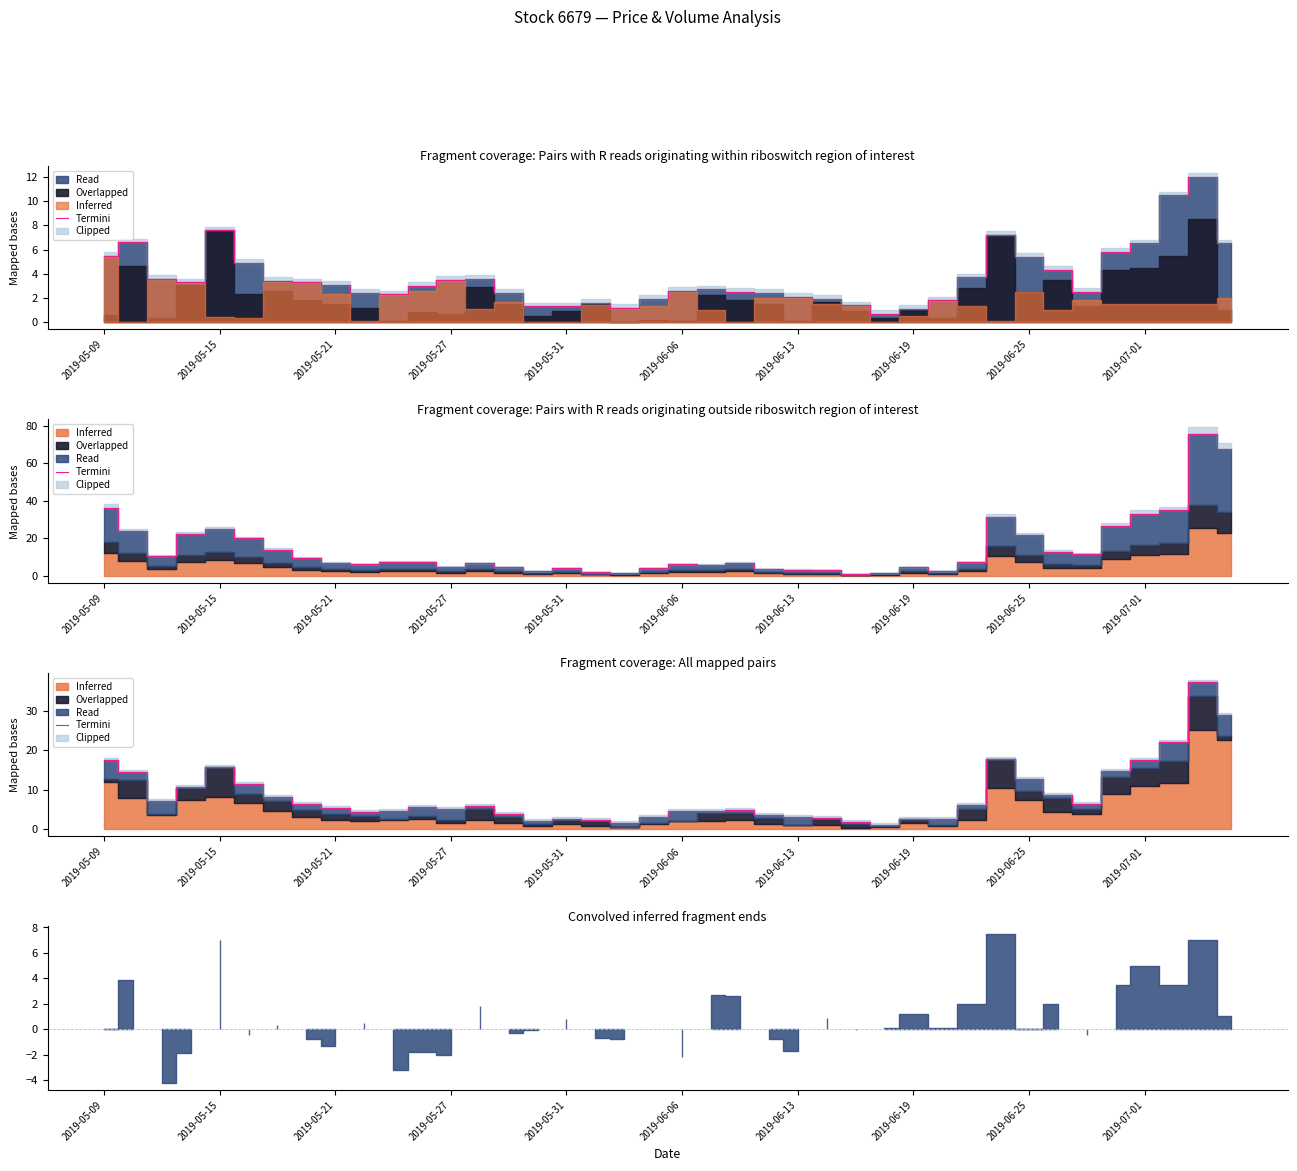

Is it true that the value at 14 is 6.4?

False